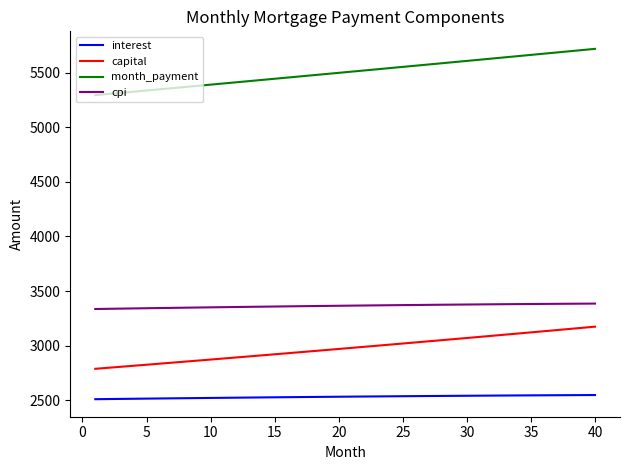

True or false: capital and cpi intersect in this chart.

False